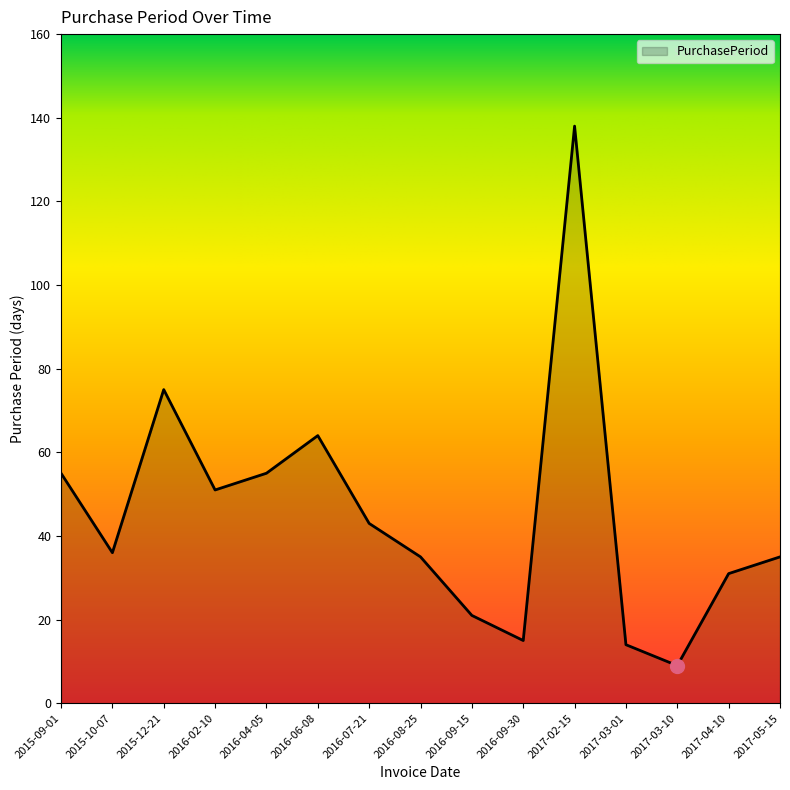

True or false: the data has more than 2 interior local peaks.

True